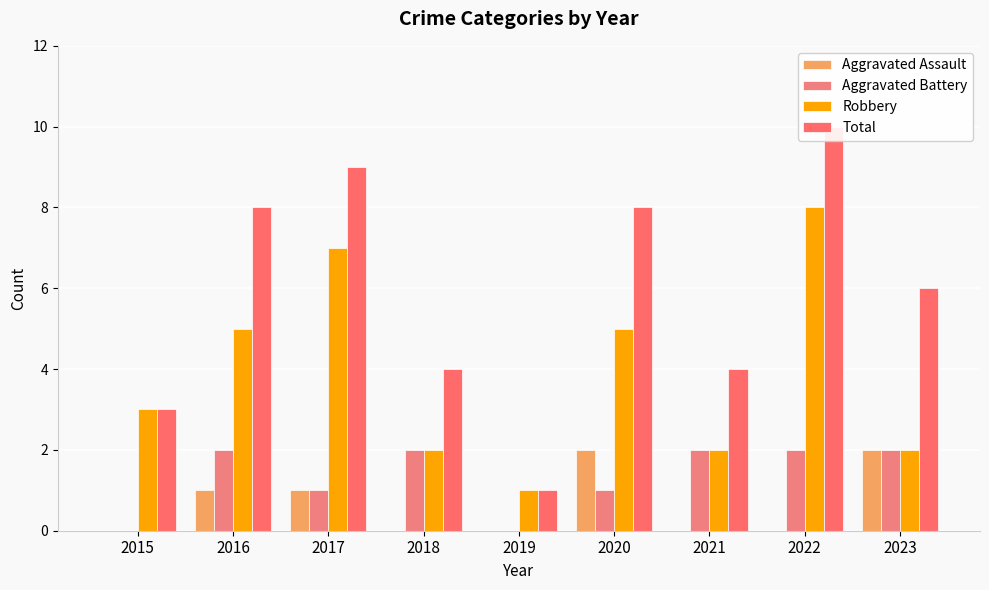

Reading left to right, transcribe all the data shown in this chart.

Aggravated Assault: 0	1	1	0	0	2	0	0	2
Aggravated Battery: 0	2	1	2	0	1	2	2	2
Robbery: 3	5	7	2	1	5	2	8	2
Total: 3	8	9	4	1	8	4	10	6